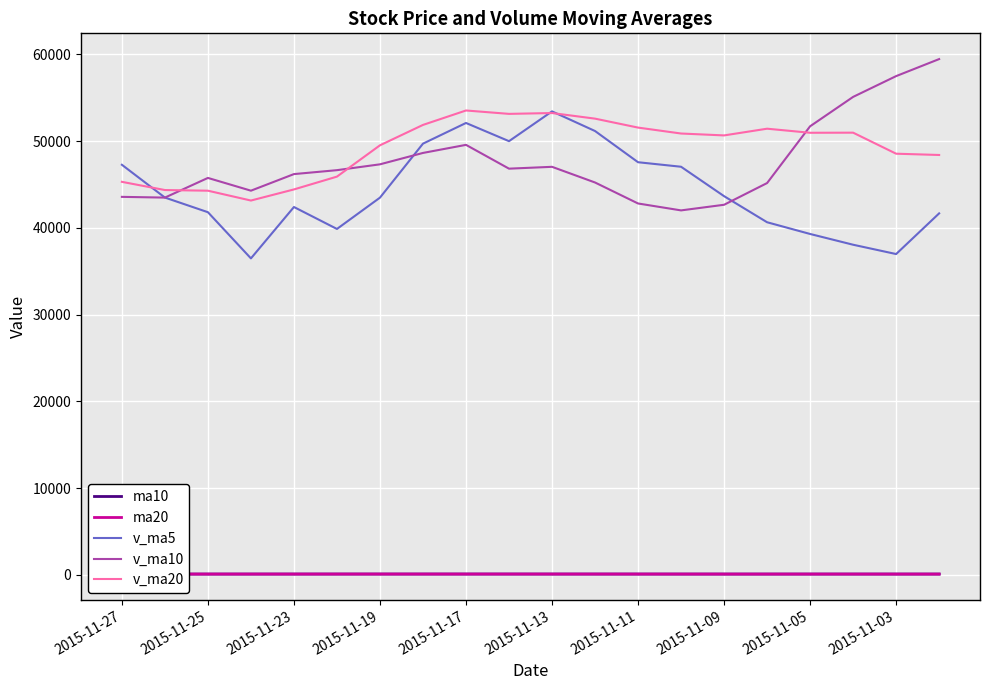

The value of v_ma10 at 2015-11-03 is 36801.0. True or false?

False